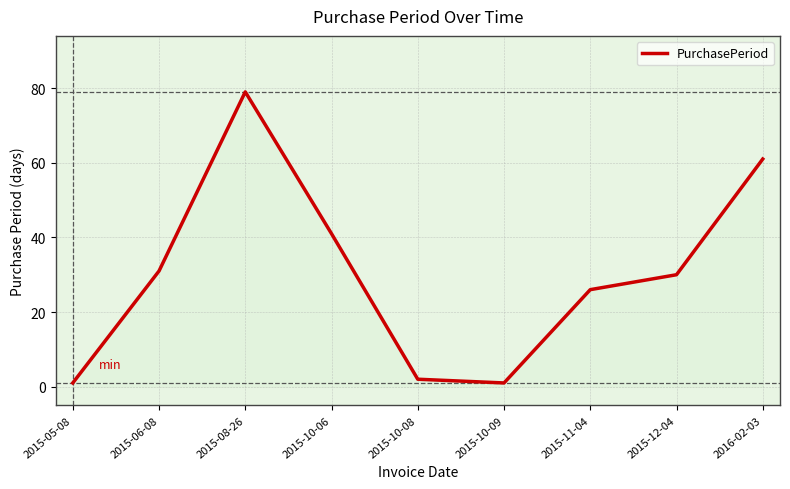

True or false: the data shows 2 at 2015-10-08.

True